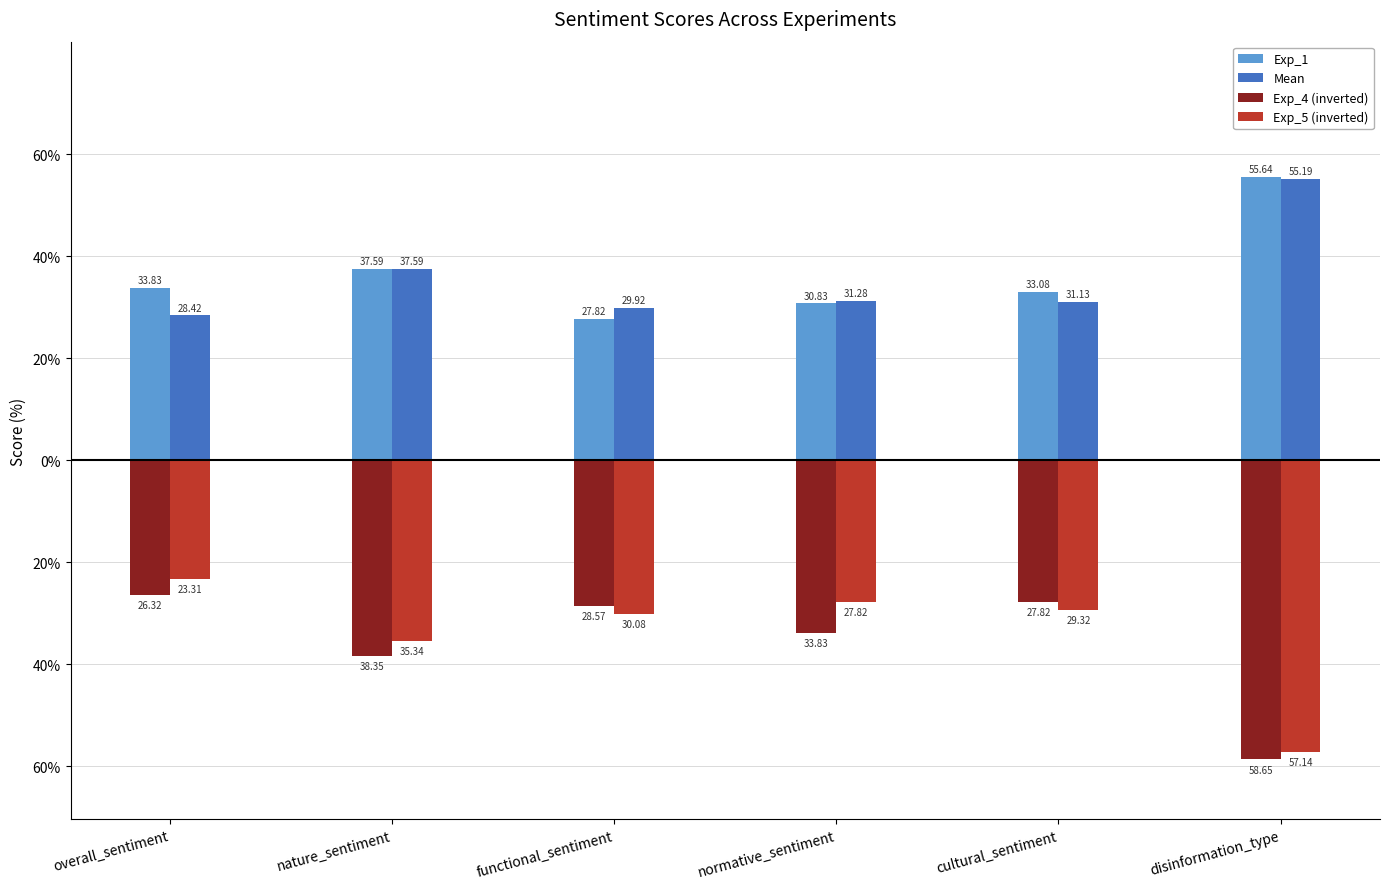

What is the label of the 3rd bar from the left?

functional_sentiment